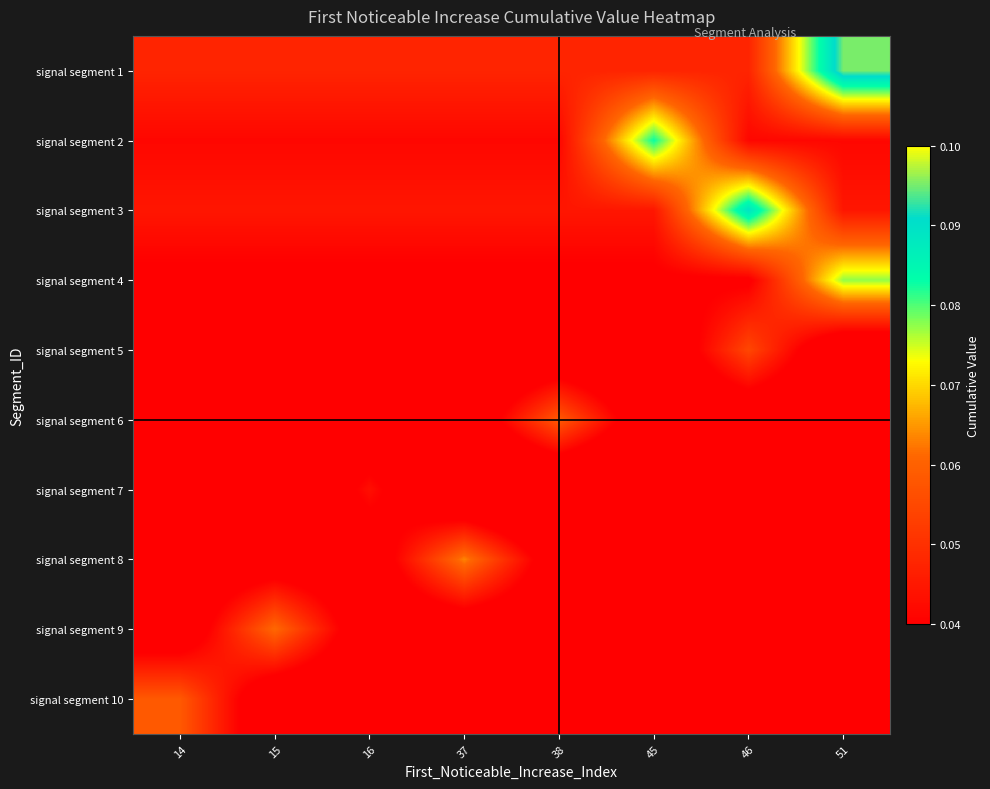

Count the number of data series in this chart.

10